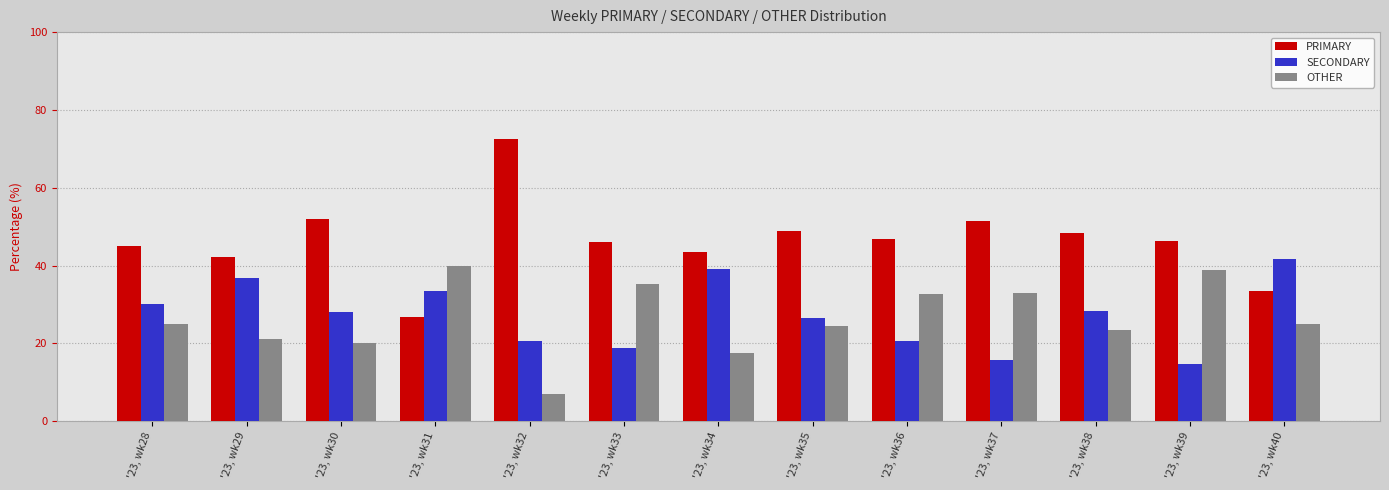

The SECONDARY series shows 15.6 at '23, wk37. True or false?

True